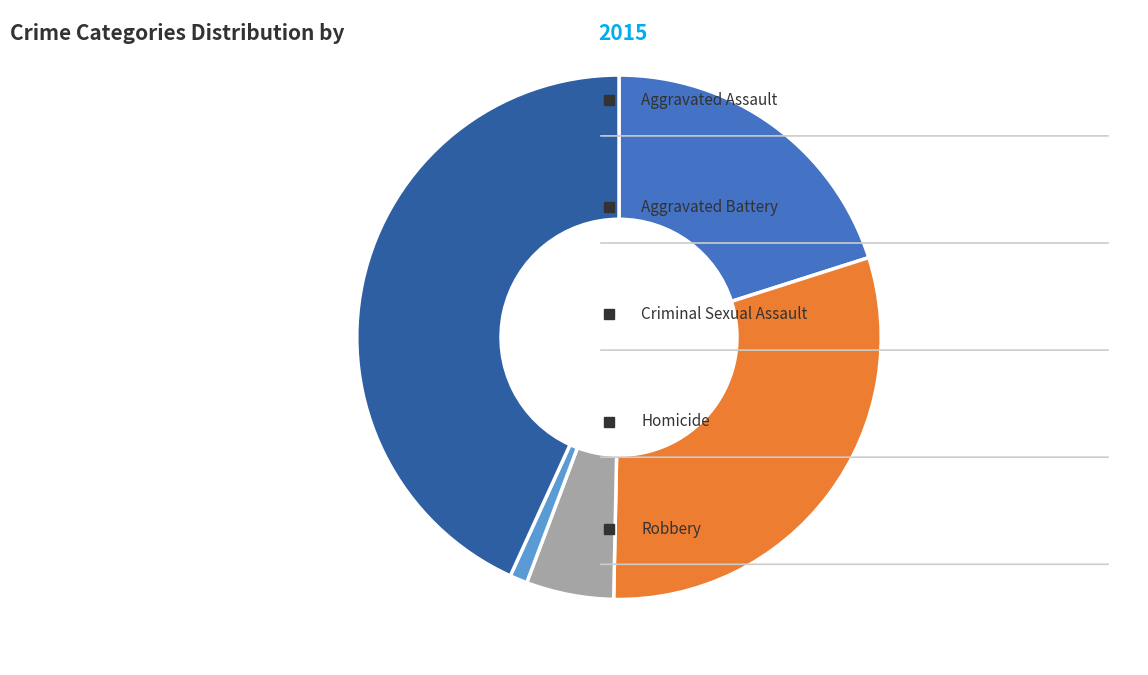

Is there a majority slice in this chart?

No